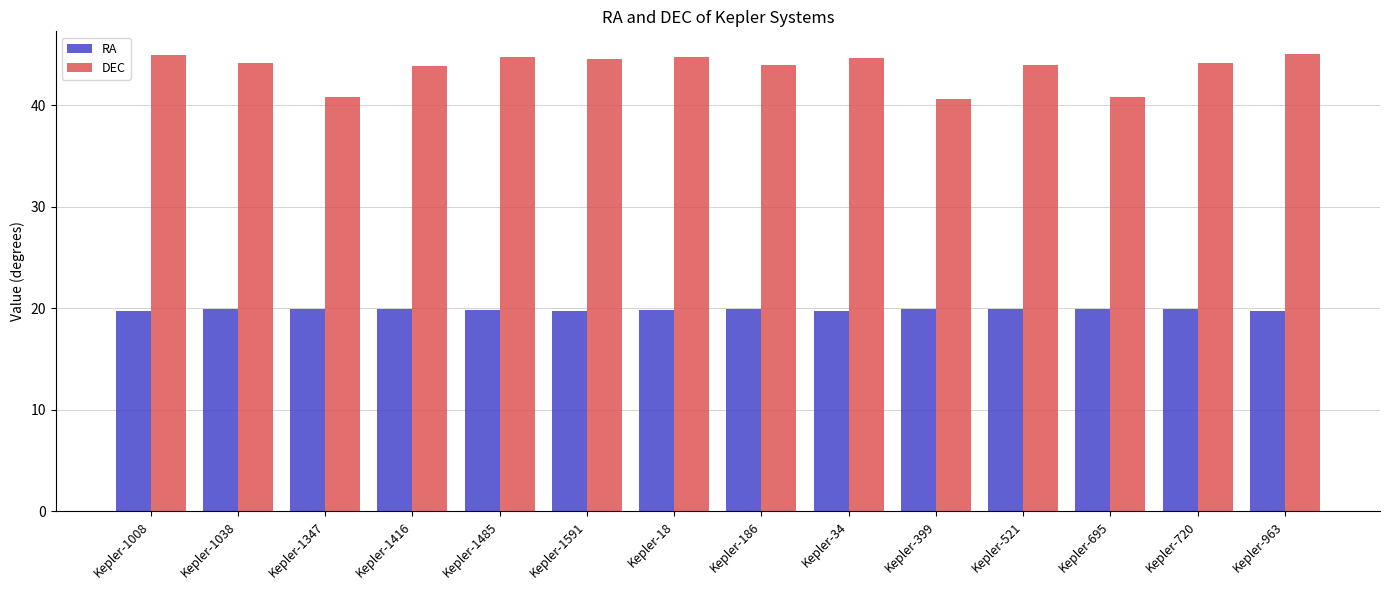

Is it true that DEC equals 10.2 at Kepler-1008?

False